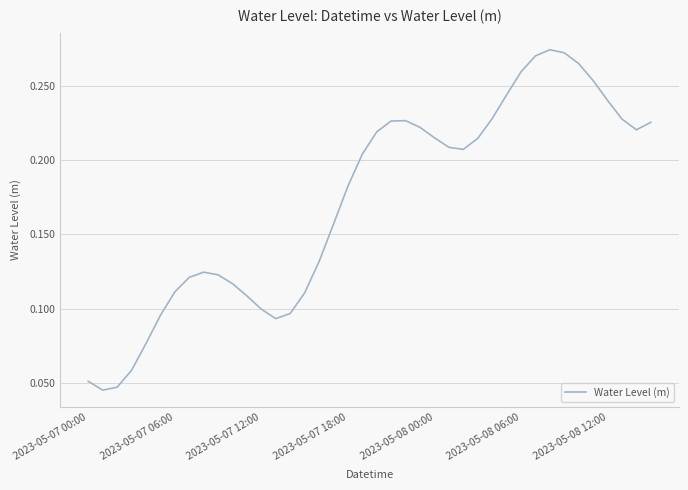

How many values are between 0 and 1?

40